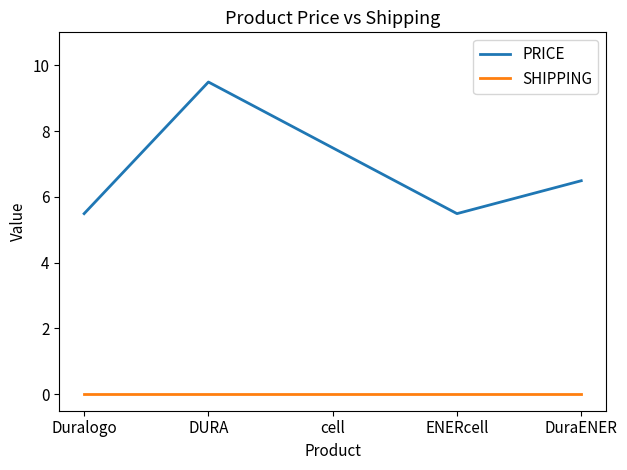

The value of PRICE at DuraENER is 6.5. True or false?

True